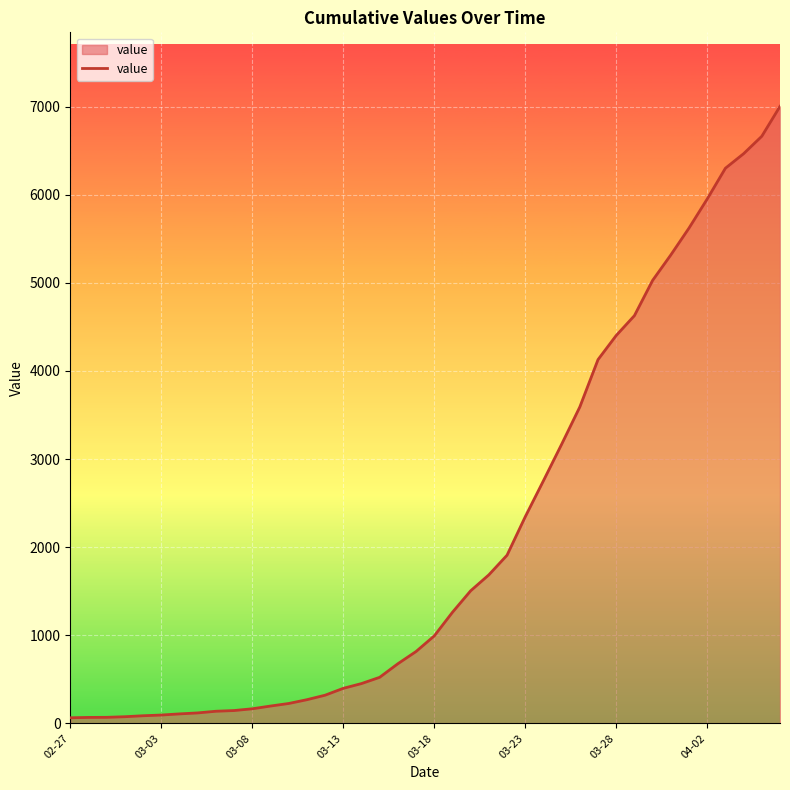

What is the difference between the maximum and minimum values?

6939